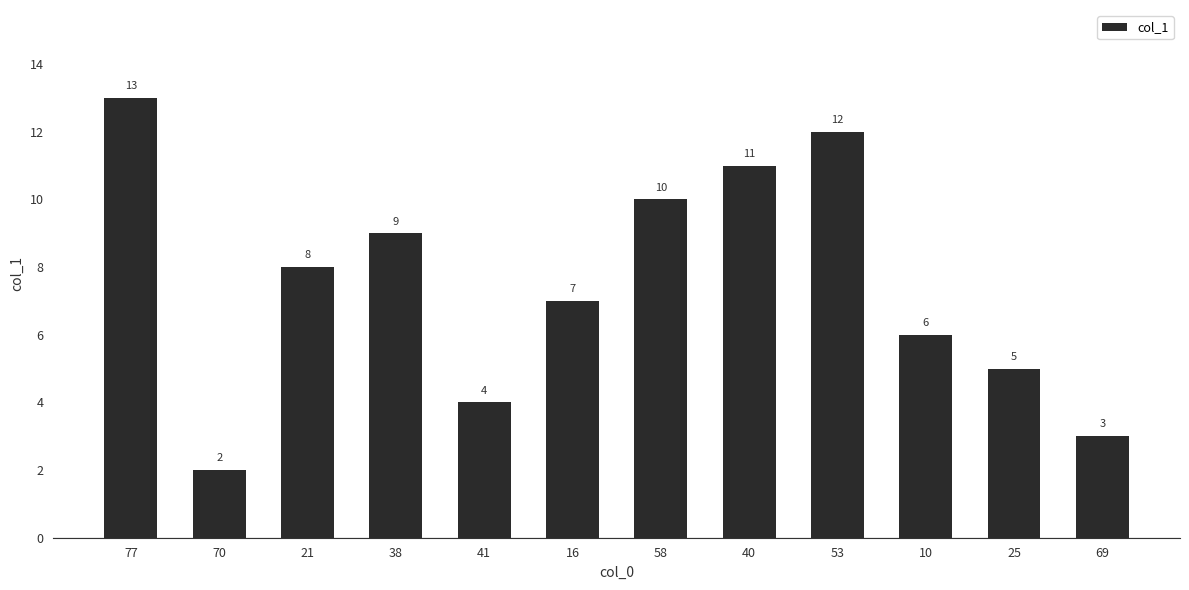

What is the change in value from 10 to 69?

-3